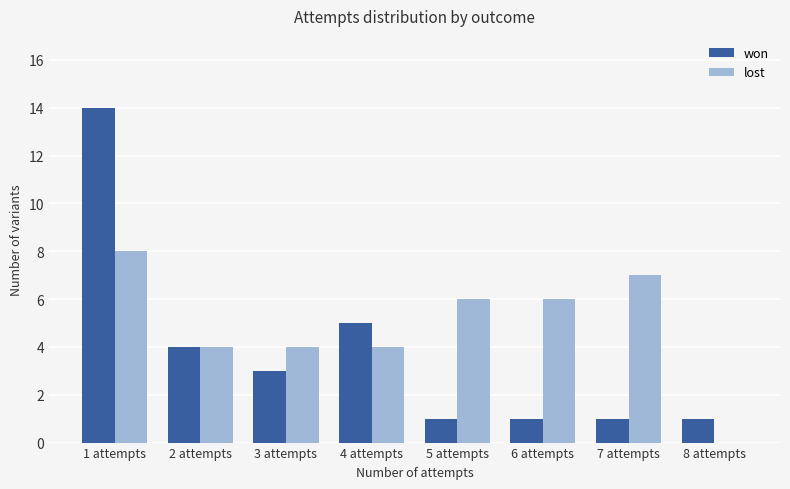

What is the average value of the won series?

4